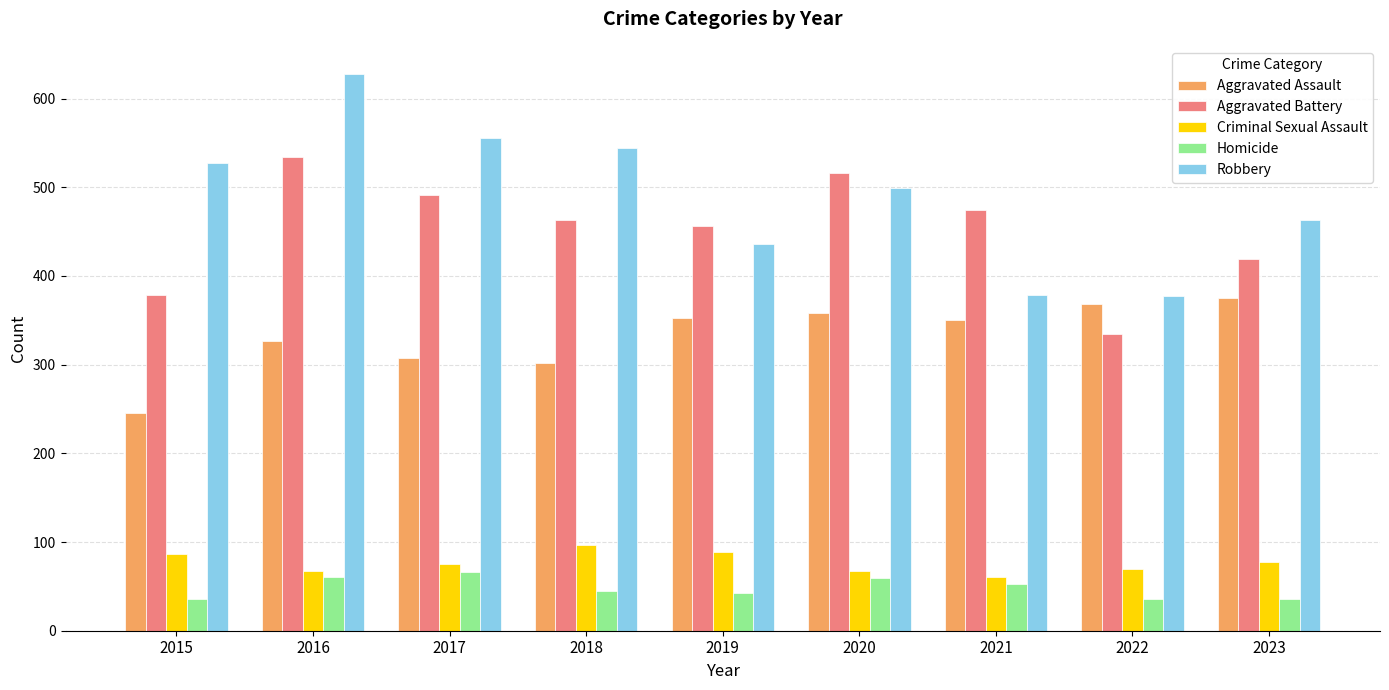

List the series in order of their peak value, lowest first.

Homicide, Criminal Sexual Assault, Aggravated Assault, Aggravated Battery, Robbery